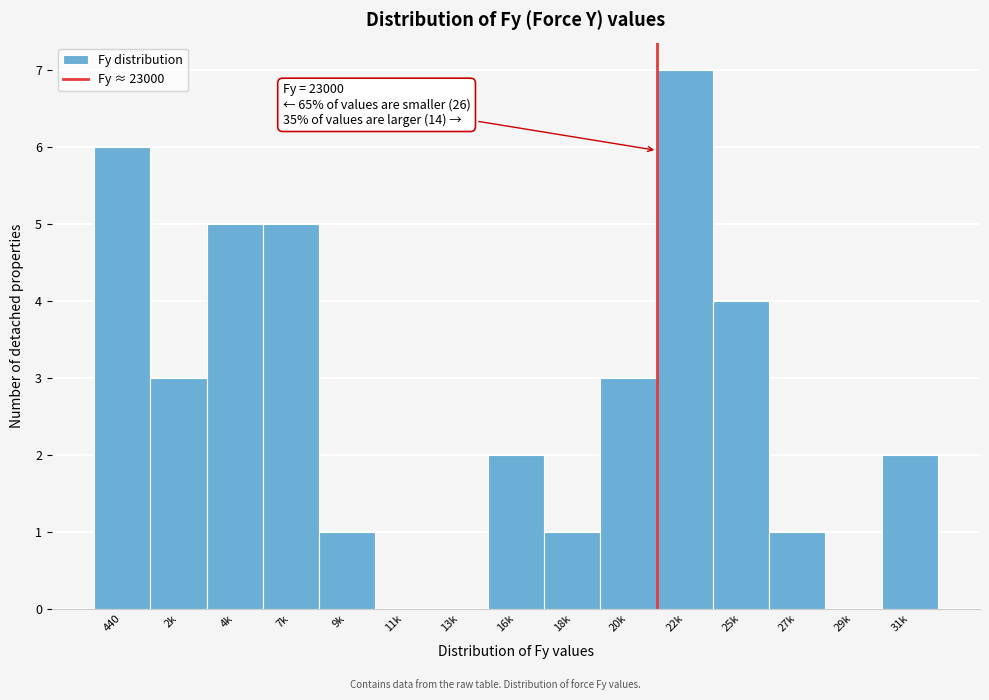

Reading left to right, extract all data points from this chart.

440=6	2k=3	4k=5	7k=5	9k=1	11k=0	13k=0	16k=2	18k=1	20k=3	22k=7	25k=4	27k=1	29k=0	31k=2